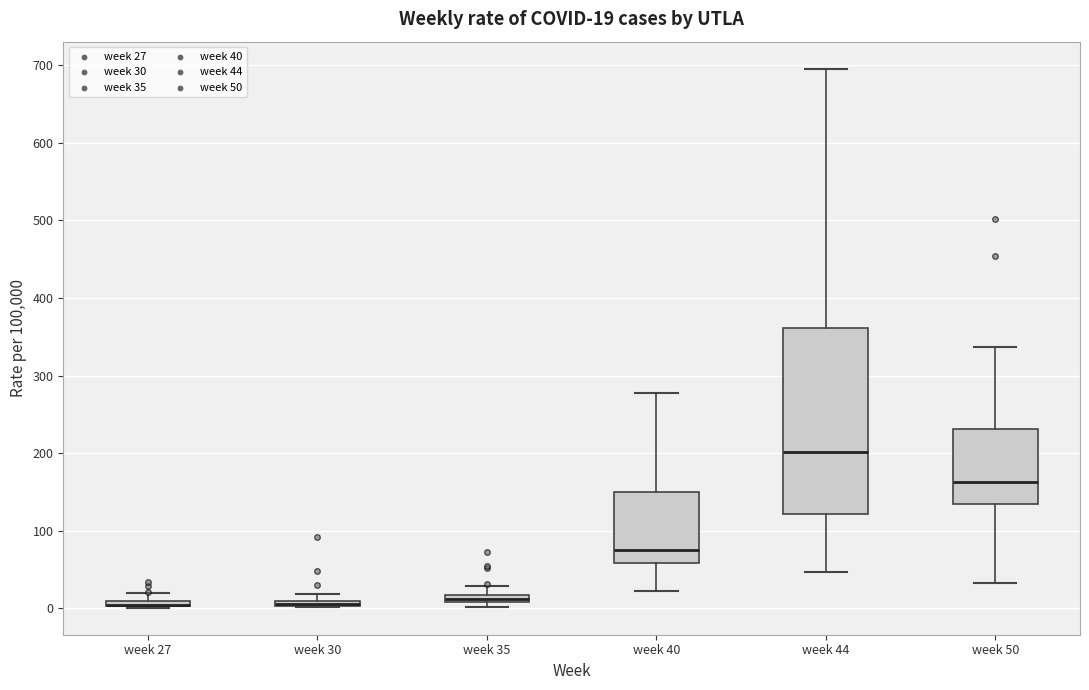

Which box is the tallest, from its lower edge to its upper edge?

week 44